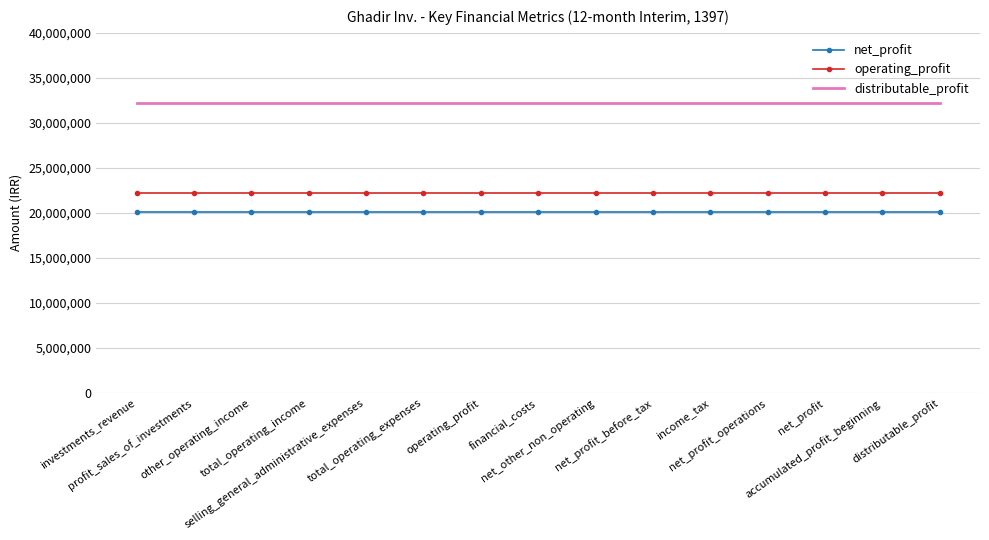

What is the minimum value for distributable_profit?

32204582